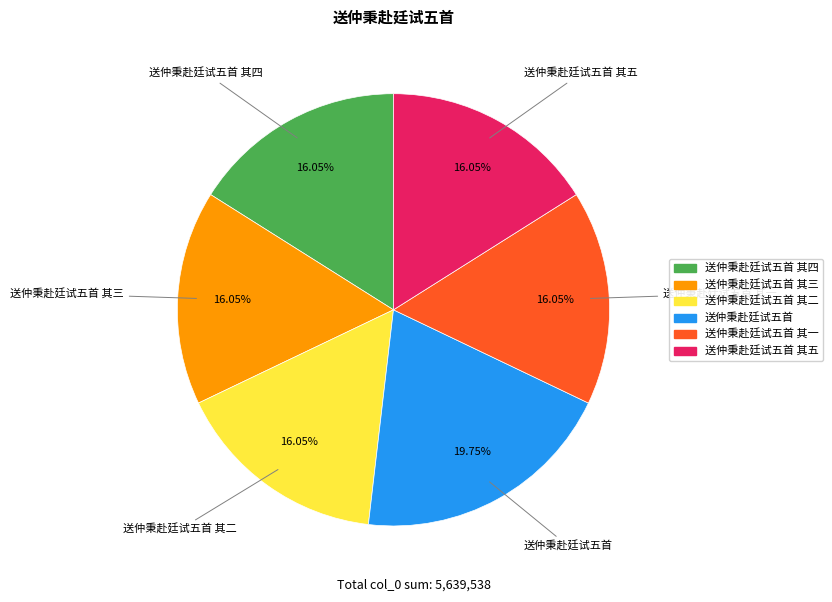

How many segments does this pie chart have?

6